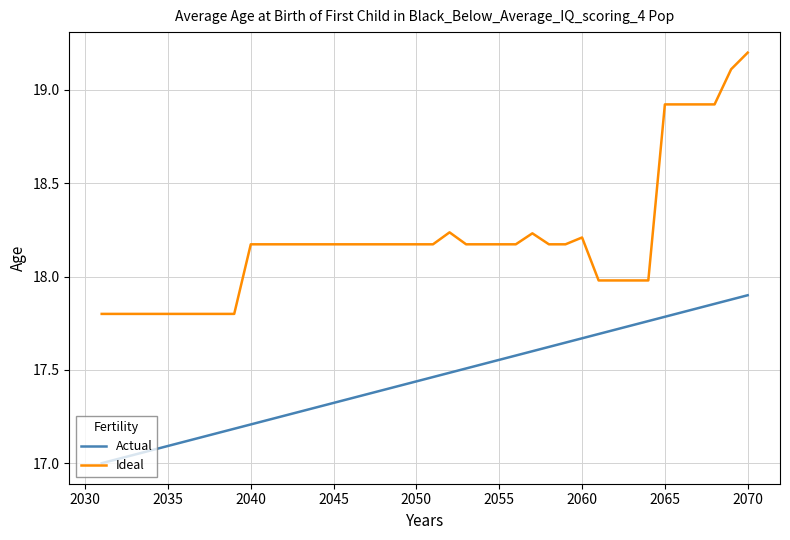

What is the greatest value displayed?

19.2